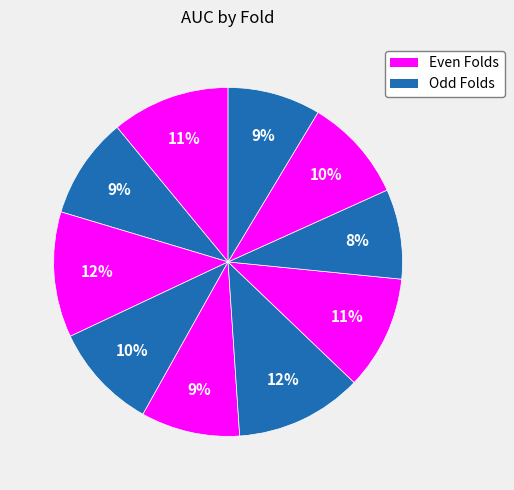

Count the number of slices in the pie.

10